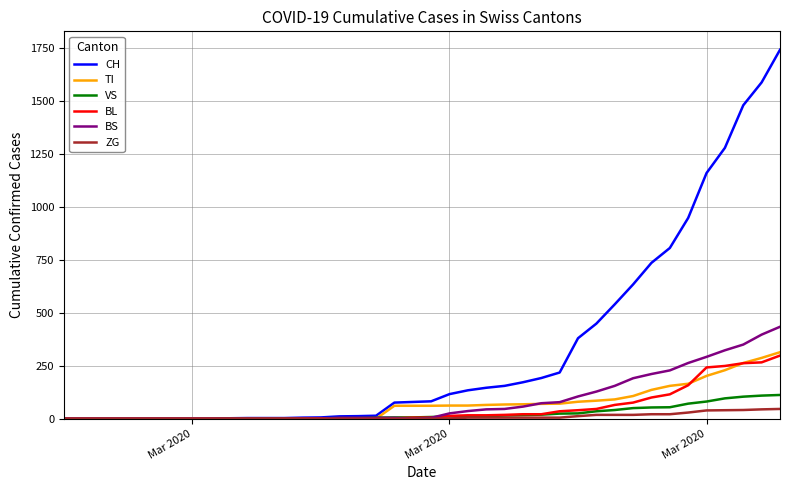

Which series has the widest spread of values?

CH